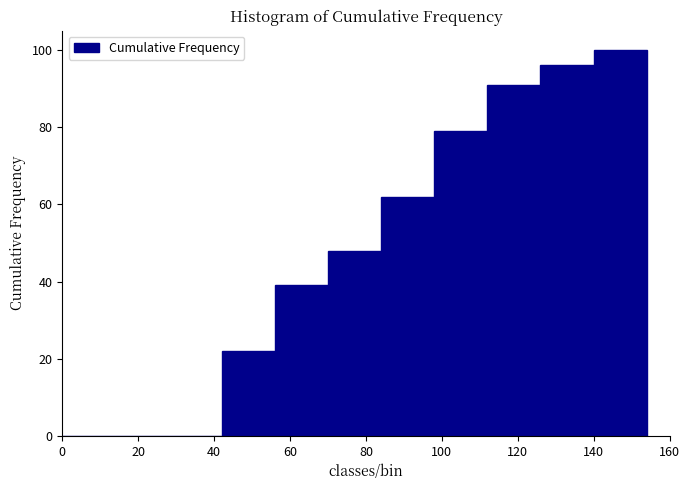

Which range on the x-axis has the tallest bar?

140 to 154